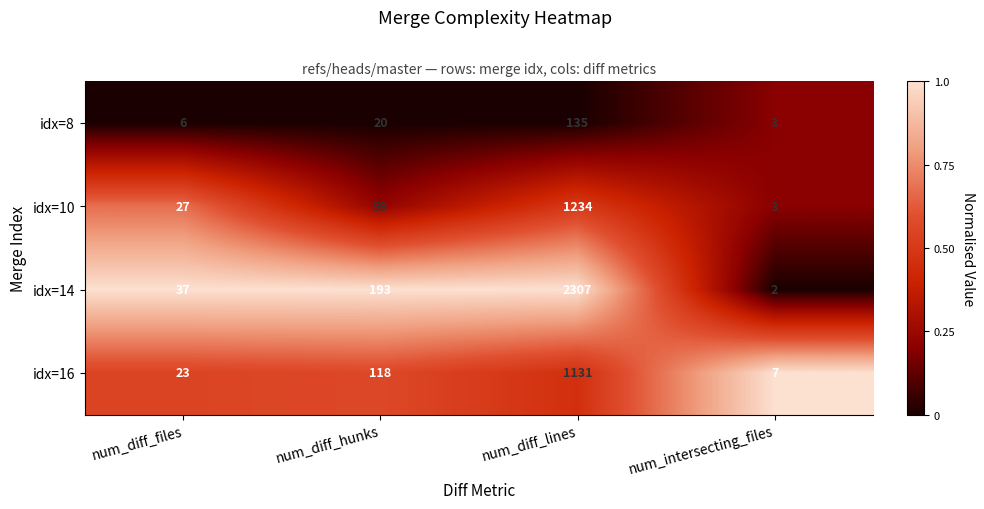

Reading left to right, list all the values displayed in this chart.

idx=8: 6	20	135	3
idx=10: 27	59	1234	3
idx=14: 37	193	2307	2
idx=16: 23	118	1131	7